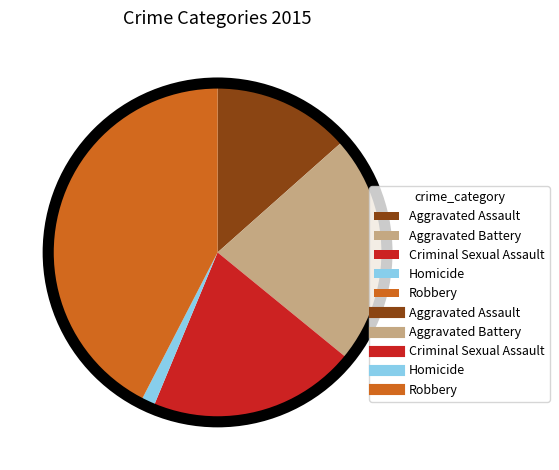

Is there any slice that represents more than half of the pie?

No